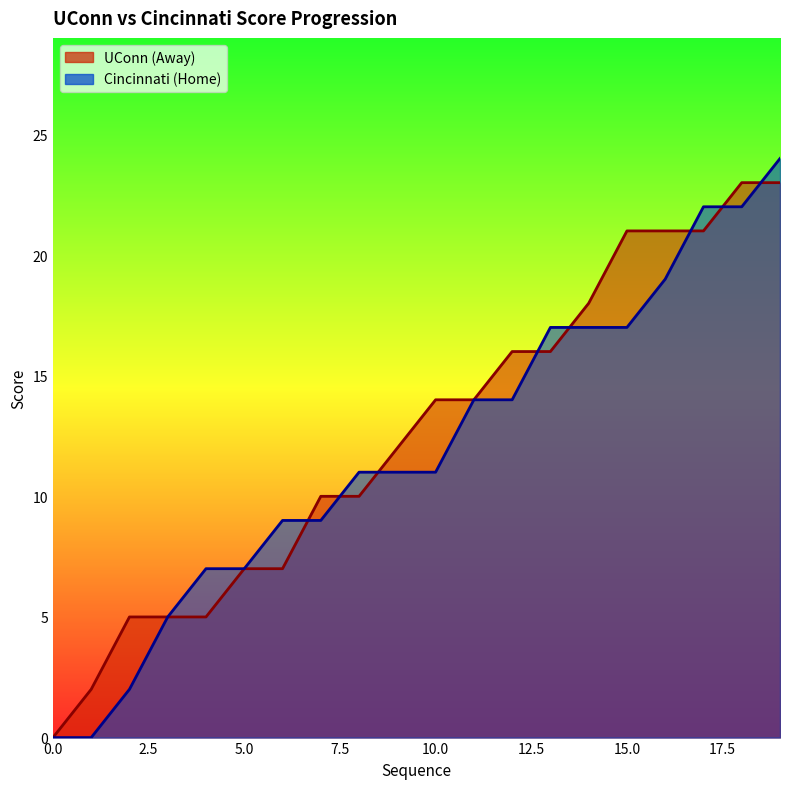

At which category is the sum across all series the highest?

19